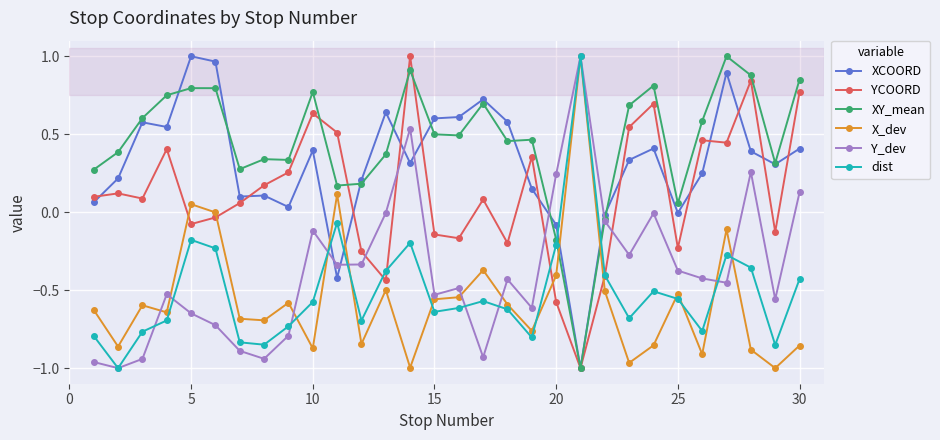

True or false: X_dev and XY_mean cross at least once.

True